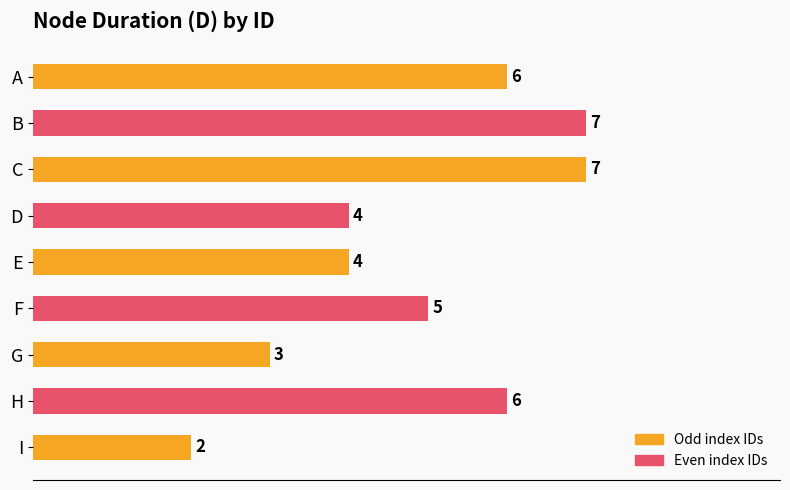

The chart shows a value of 4 at E. True or false?

True